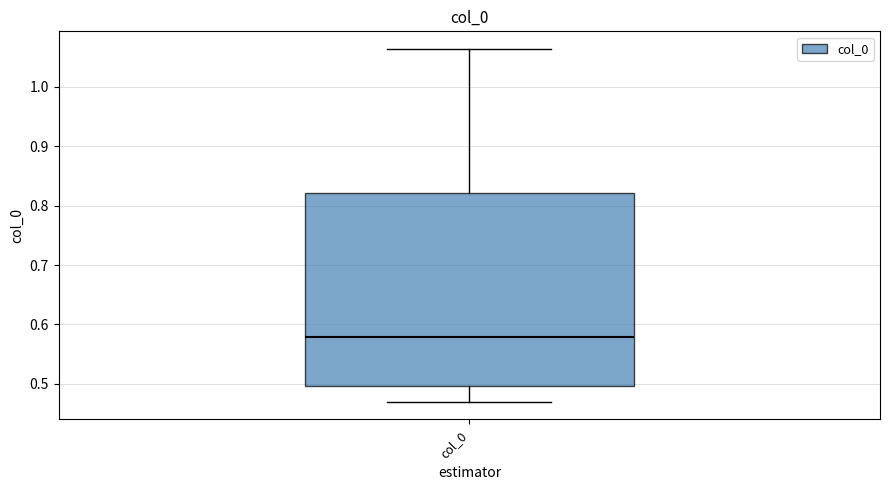

Read this box plot against the y-axis: the position of the median line, the range covered by the box, and the ends of both whiskers. The values are not printed on the chart, so give them approximately, as read against the axis.

median 0.58, box 0.50 to 0.82, whiskers 0.47 to 1.06